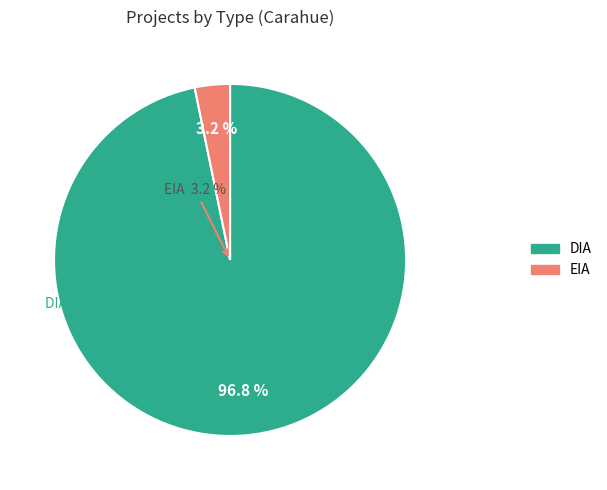

To the nearest percent, what portion does EIA represent?

3%